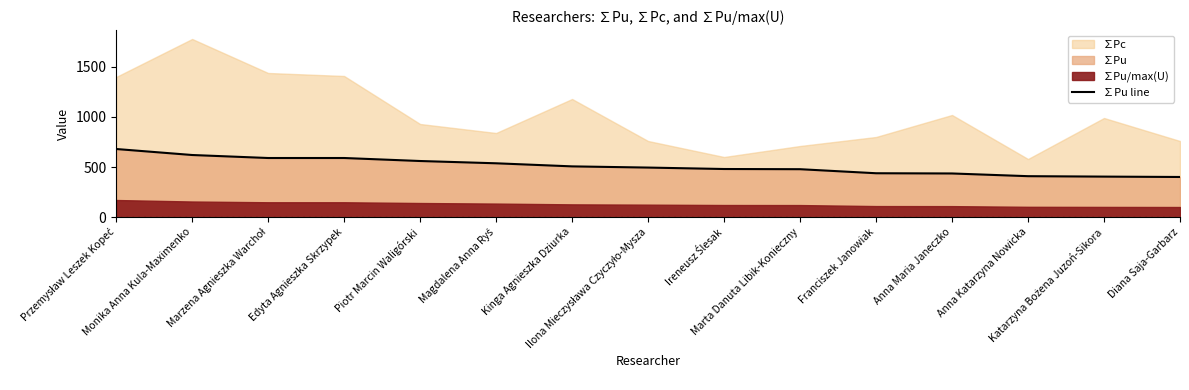

What is the maximum value for ∑Pu line?

680.0